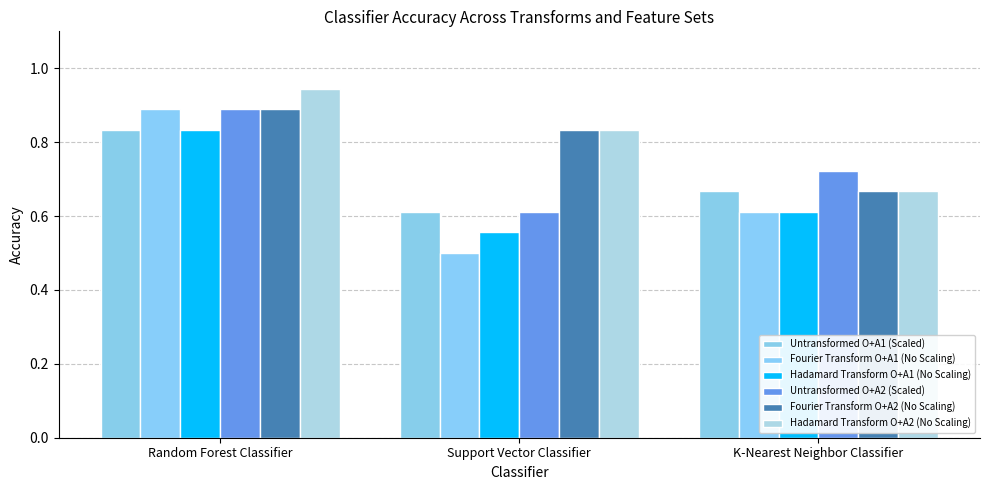

What is the minimum value shown in the chart?

0.5